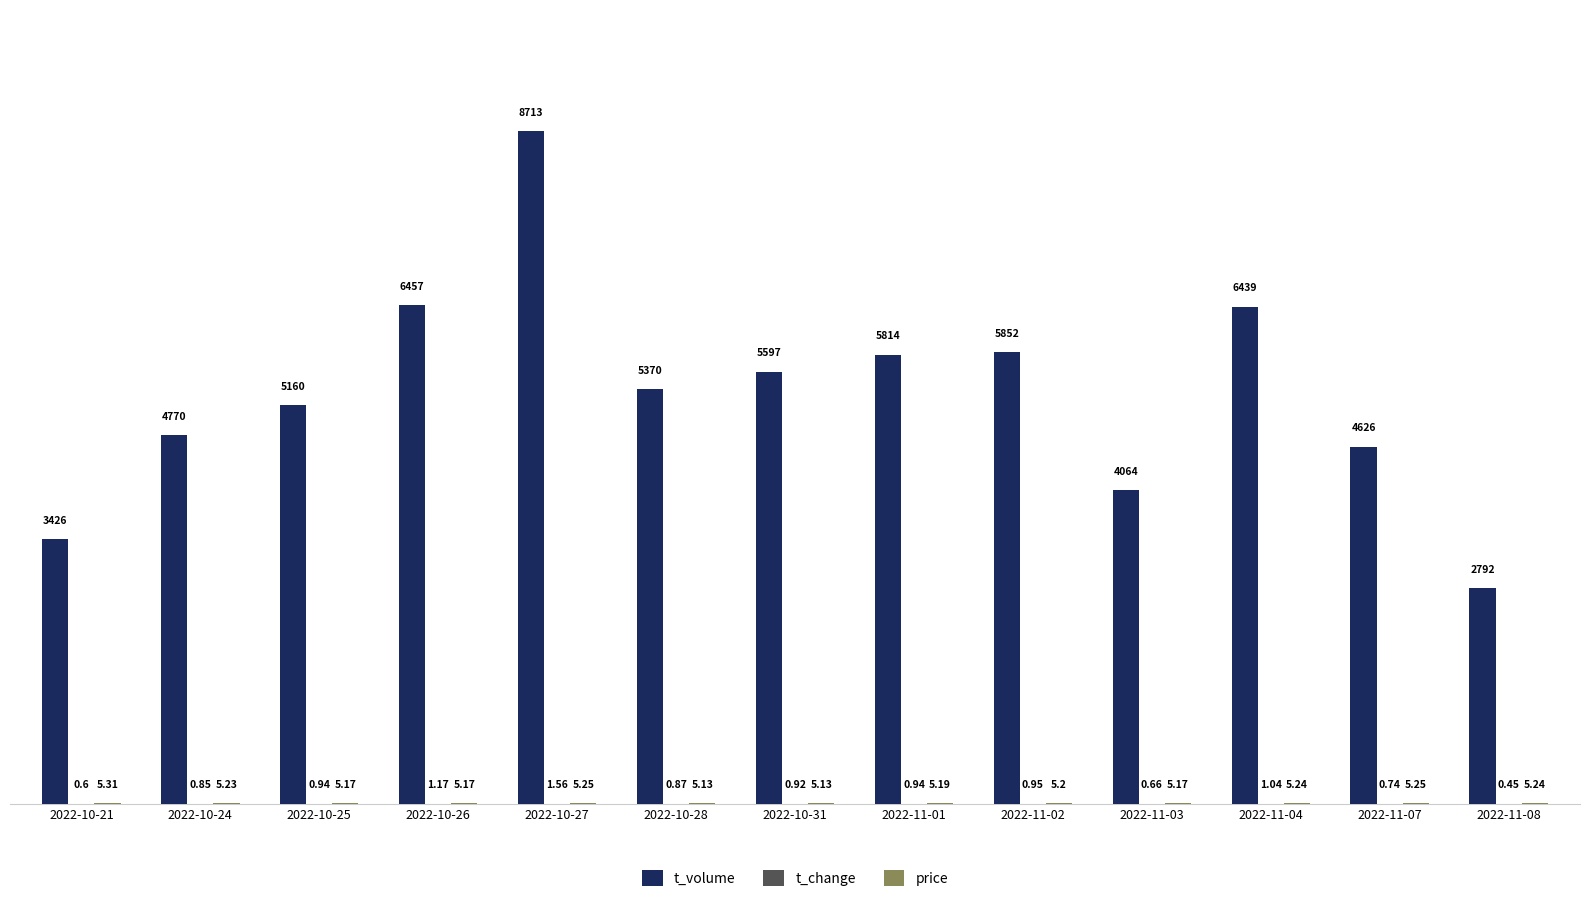

Which series has the largest total across all categories?

t_volume